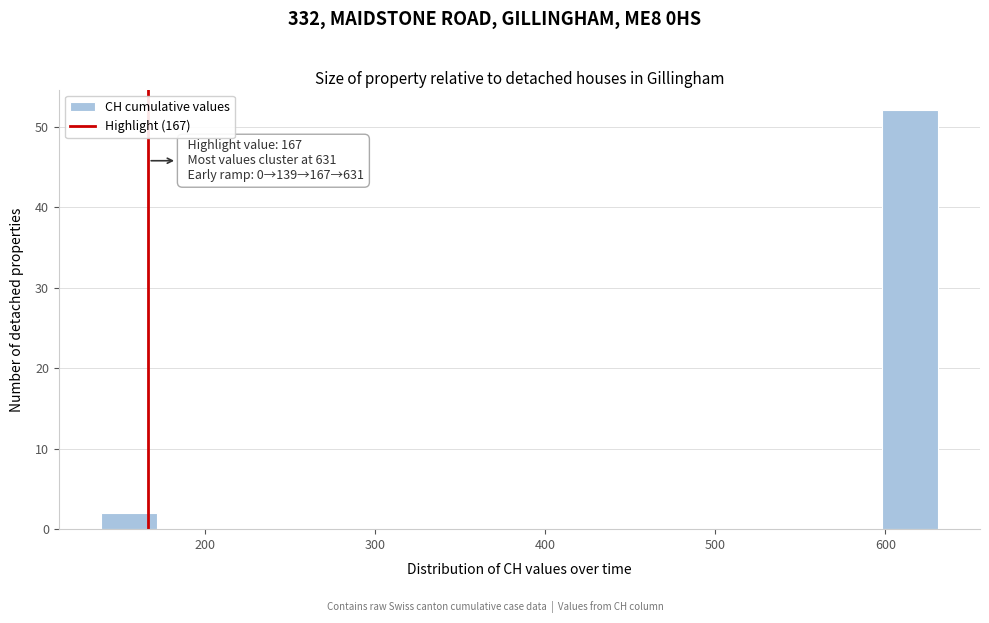

Around what value on the x-axis is the tallest bar? Give the approximate position of its centre, as read against the axis.

610